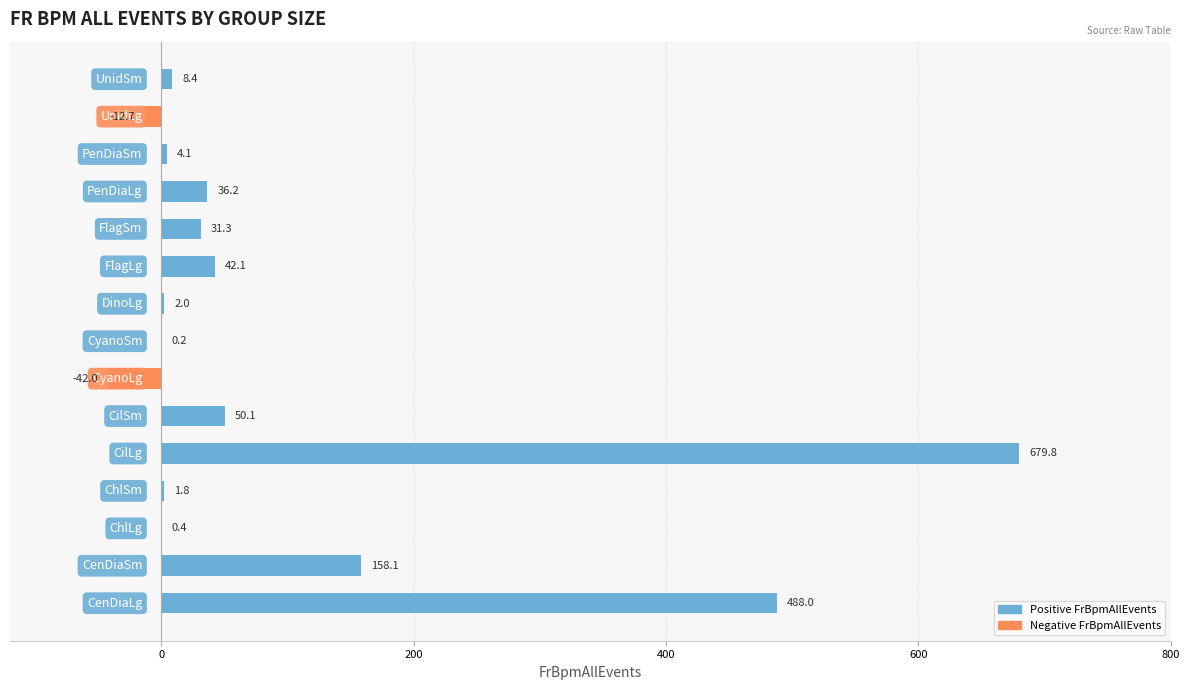

What is the greatest value displayed?

679.8